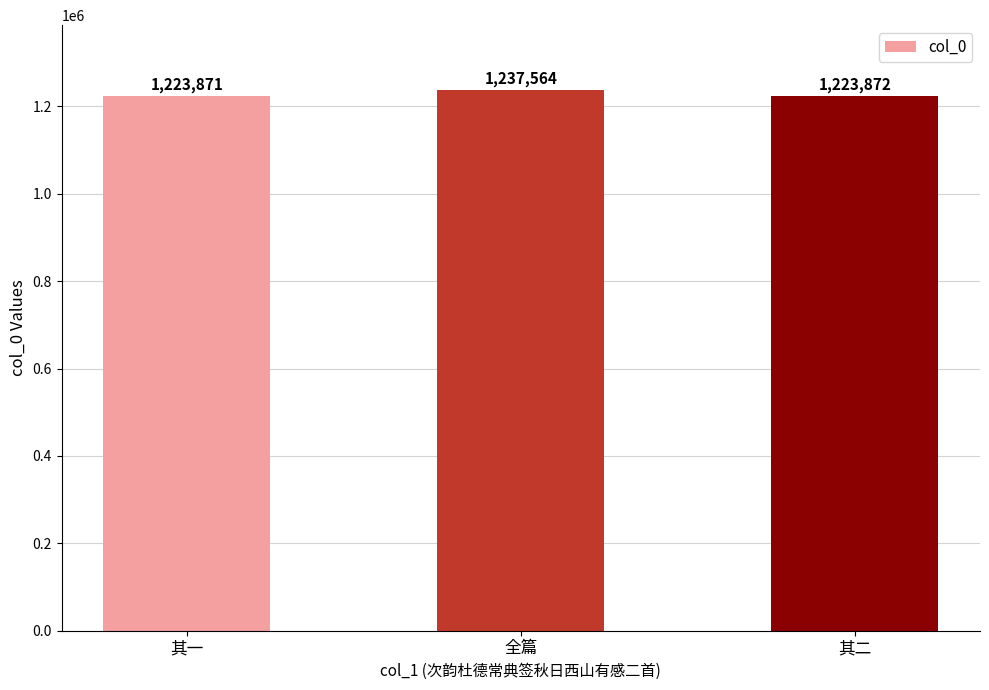

Rank the categories by value from highest to lowest.

全篇, 其二, 其一